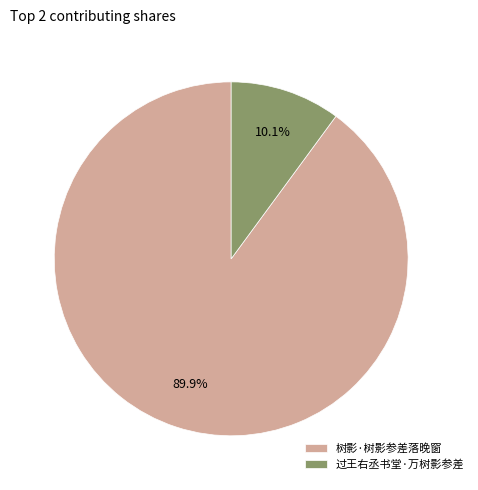

What is the smallest slice in the pie chart?

过王右丞书堂·万树影参差